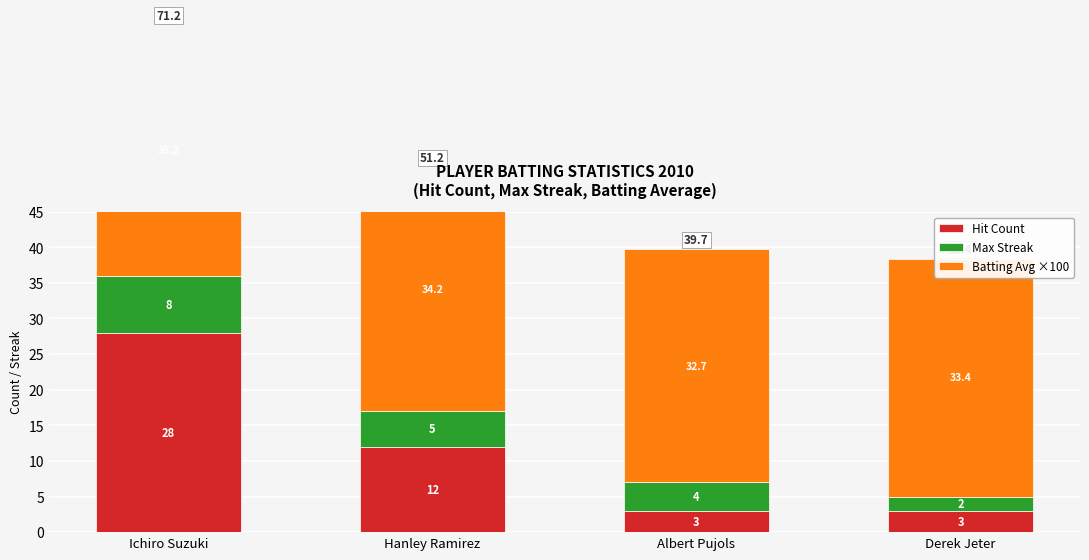

True or false: Hit Count has a value of 12.0 at Hanley Ramirez.

True